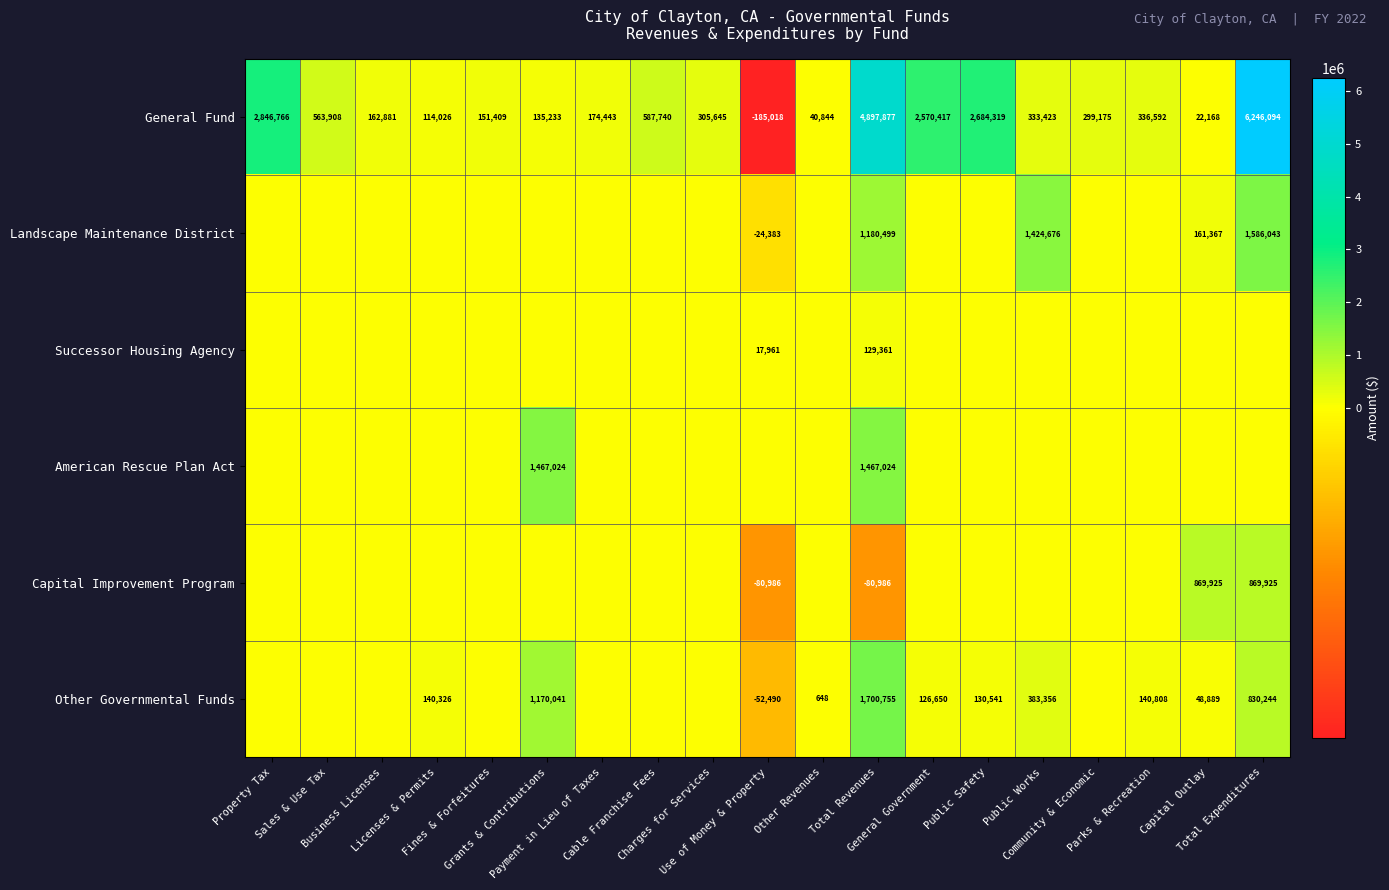

What is the average value of the General Fund series?

1173050